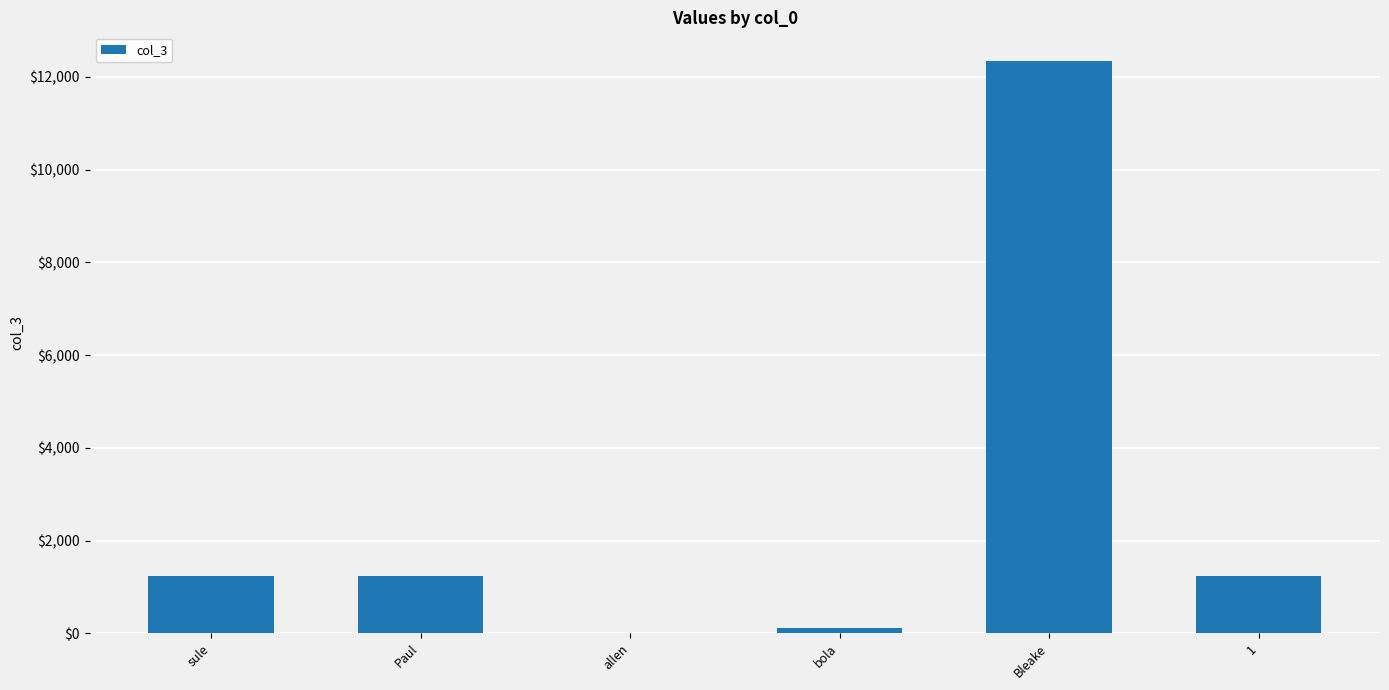

What is the difference between the values at Paul and allen?

1222